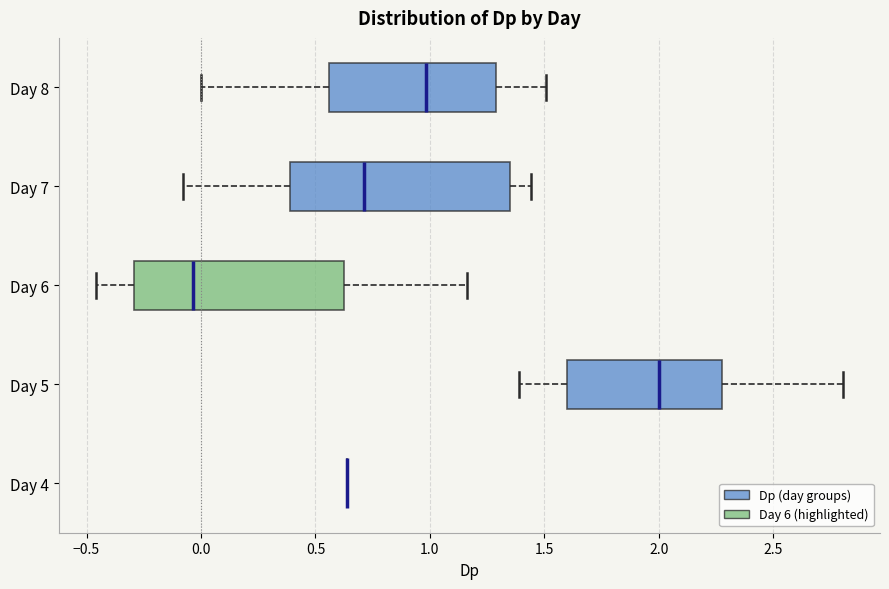

Reading bottom to top, transcribe this box plot: for each box, give where its median line is, the range the box spans, and where its two whiskers end, as read against the x-axis. The values are not printed on the chart, so give them approximately, as read against the axis.

Day 4: box collapsed to a line at 0.65, whiskers 0.65 to 0.65
Day 5: median 2.00, box 1.60 to 2.30, whiskers 1.40 to 2.80
Day 6: median -0.05, box -0.30 to 0.65, whiskers -0.45 to 1.15
Day 7: median 0.70, box 0.40 to 1.35, whiskers -0.10 to 1.45
Day 8: median 1.00, box 0.55 to 1.30, whiskers 0.00 to 1.50